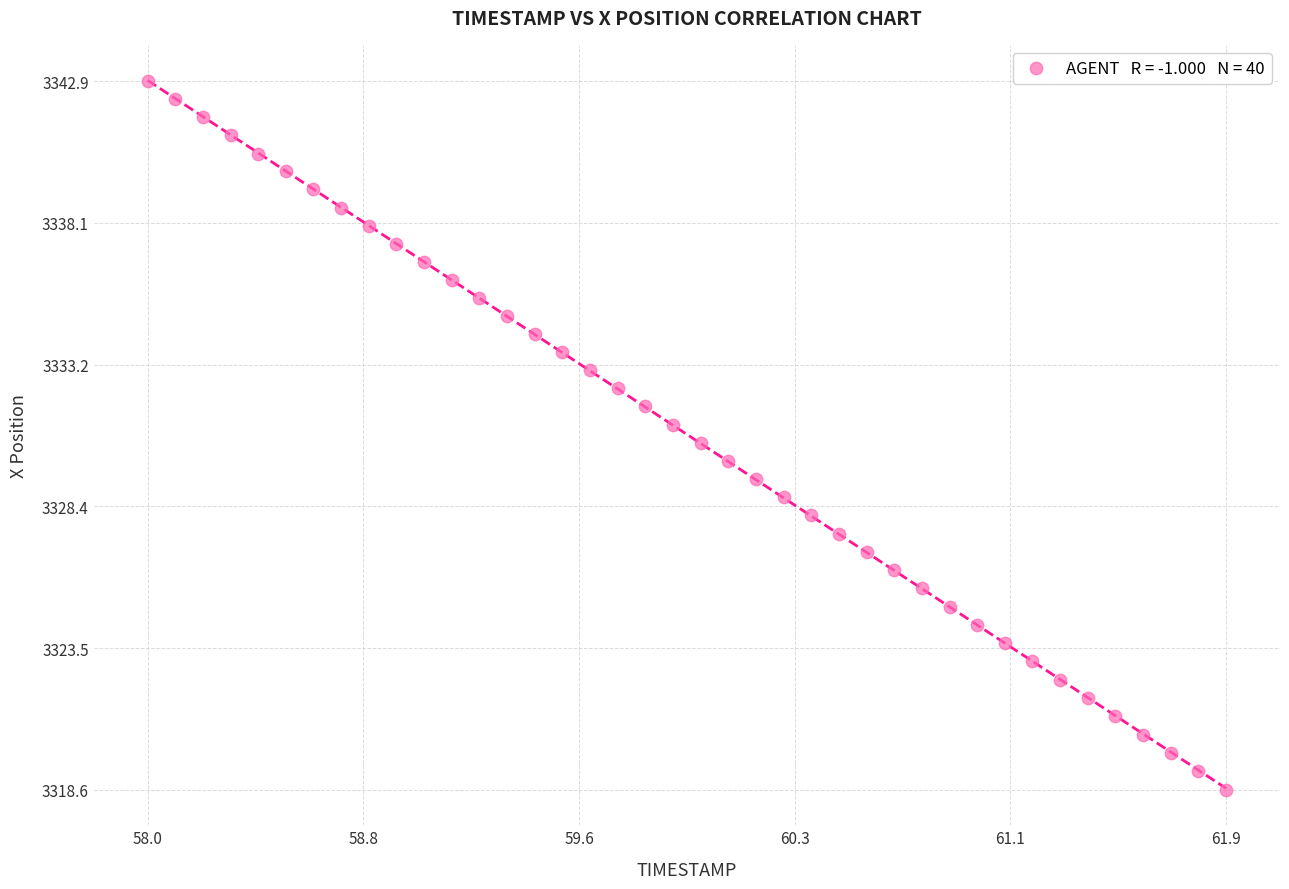

What is the range of X values (max minus min)?

3.9